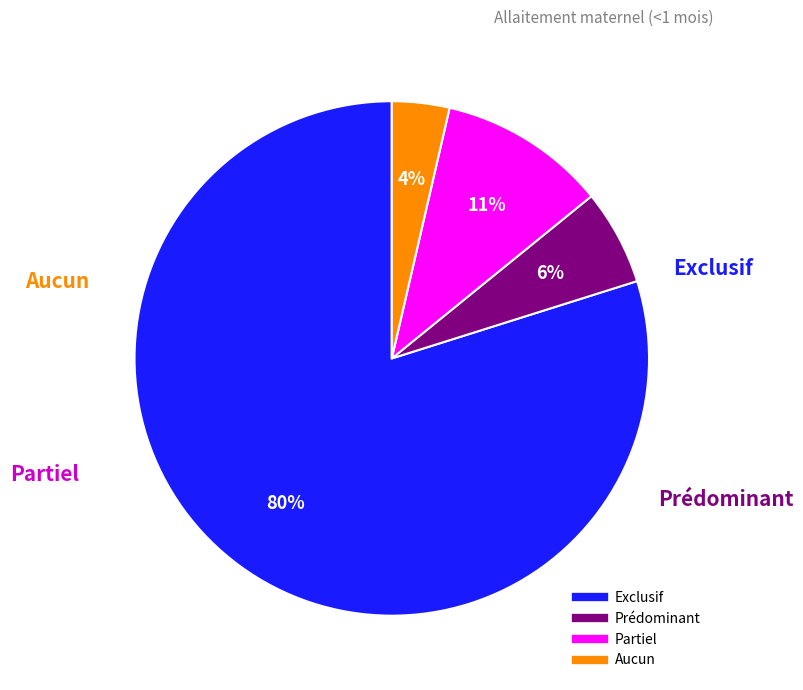

Which category has the smallest portion of the pie?

Aucun